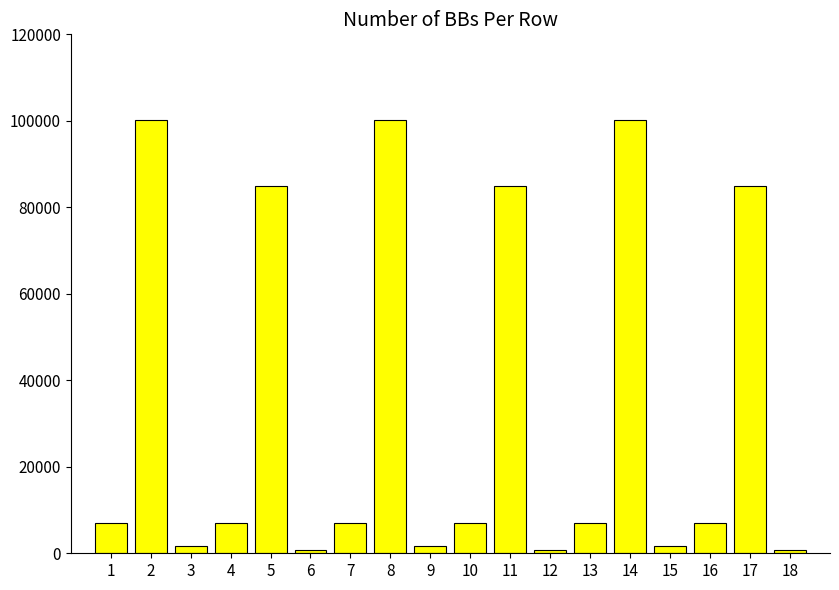

Which has a higher value, 15 or 11?

11